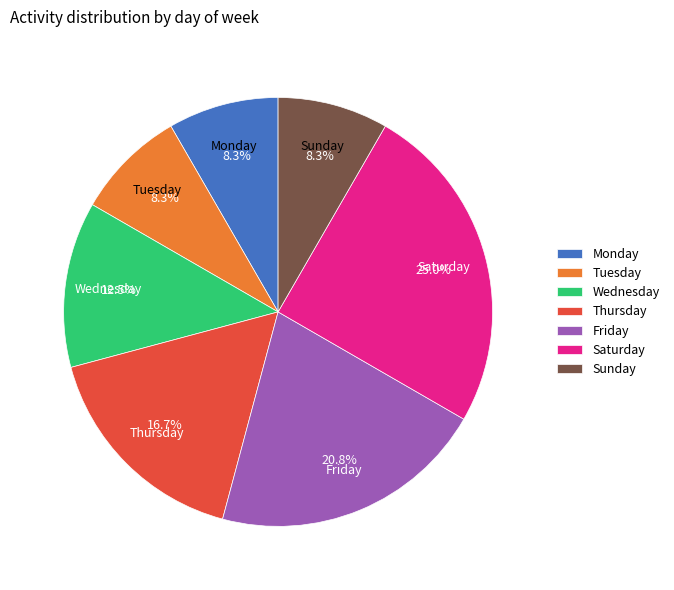

To the nearest percent, what is the combined percentage of Saturday and Monday?

33%